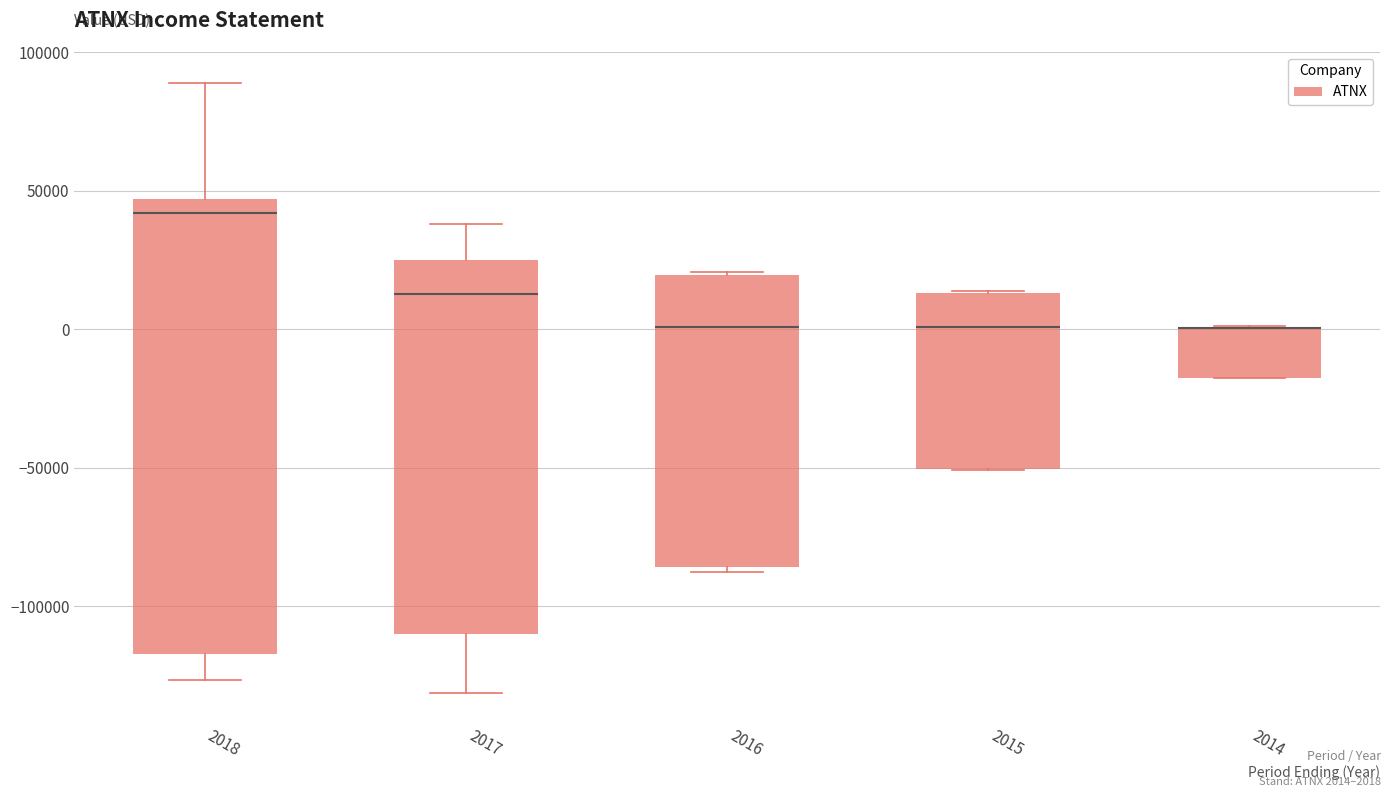

Reading left to right, transcribe this box plot: for each box, give where its median line is, the range the box spans, and where its two whiskers end, as read against the y-axis. The values are not printed on the chart, so give them approximately, as read against the axis.

2018: median 40000, box -115000 to 45000, whiskers -125000 to 90000
2017: median 15000, box -110000 to 25000, whiskers -130000 to 40000
2016: median 0, box -85000 to 20000, whiskers -90000 to 20000
2015: median 0, box -50000 to 15000, whiskers -50000 to 15000
2014: median 0 (drawn on the box's upper edge), box -20000 to 0, whiskers -20000 to 0